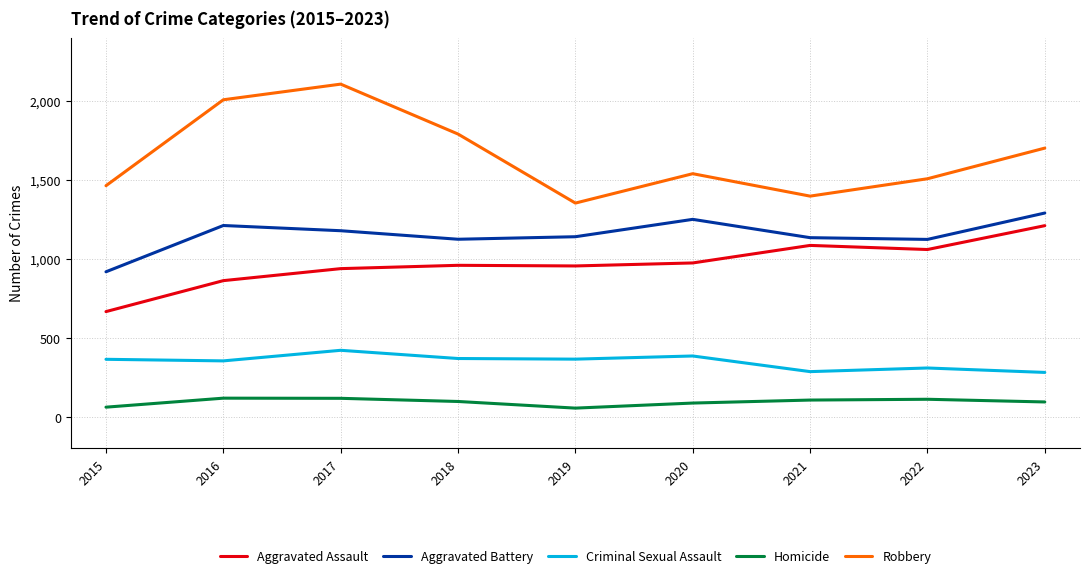

Where is the first local maximum for Criminal Sexual Assault?

2017